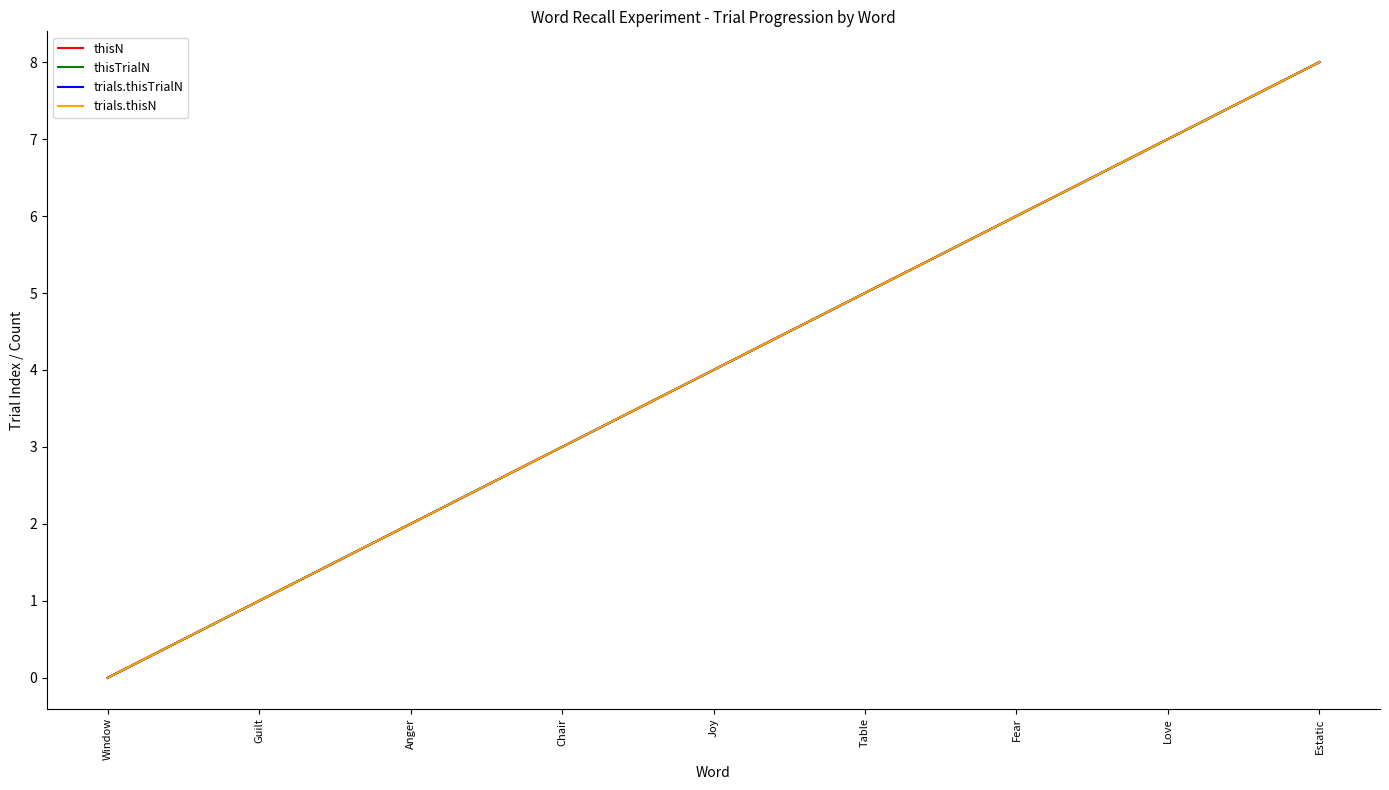

Does the chart display data point markers on the line(s)?

No